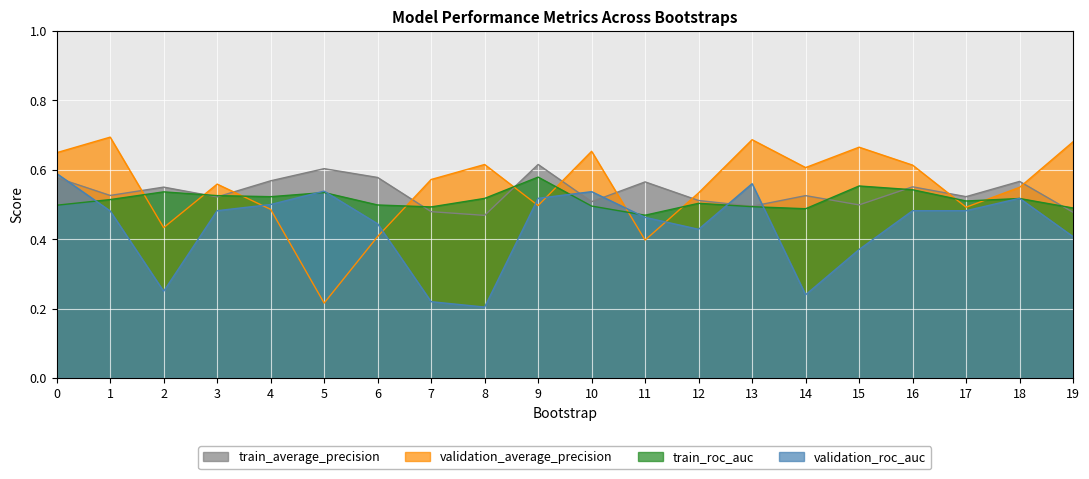

At which category does the chart reach its minimum across all series?

8